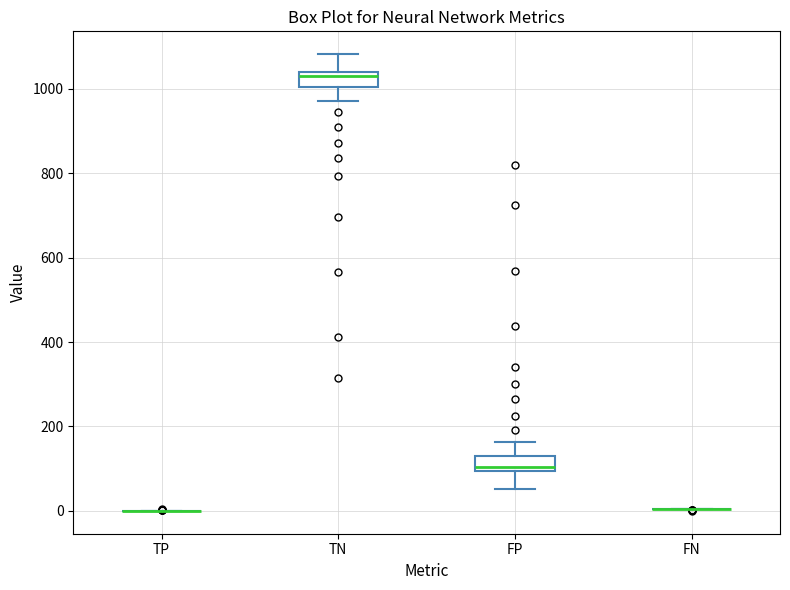

Reading left to right, read every box against the y-axis: the position of its median line, the range the box covers, and the ends of its whiskers. The values are not printed on the chart, so give them approximately, as read against the axis.

TP: box collapsed to a line at 0, whiskers 0 to 0
TN: median 1040 (just below the box's upper edge), box 1000 to 1040, whiskers 980 to 1080
FP: median 100 (just above the box's lower edge), box 100 to 140, whiskers 60 to 160
FN: box collapsed to a line at 0, whiskers 0 to 0